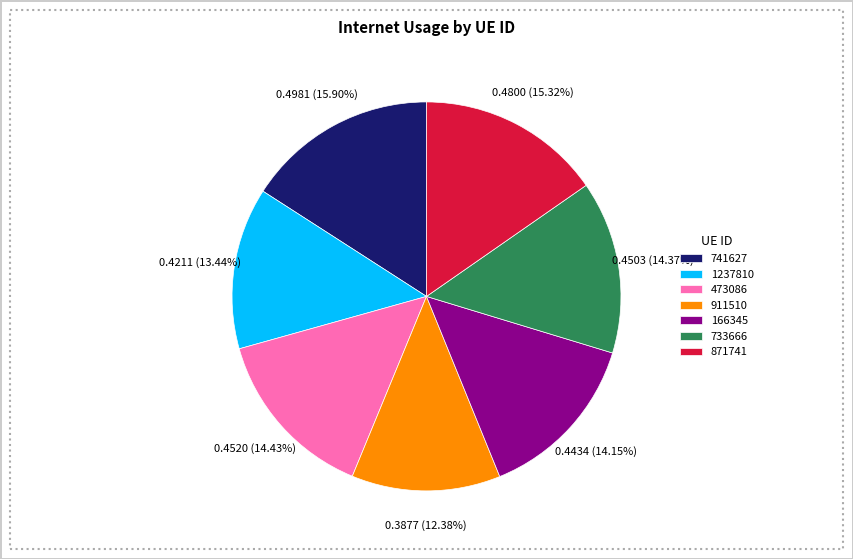

Between 741627 and 733666, which is larger?

741627